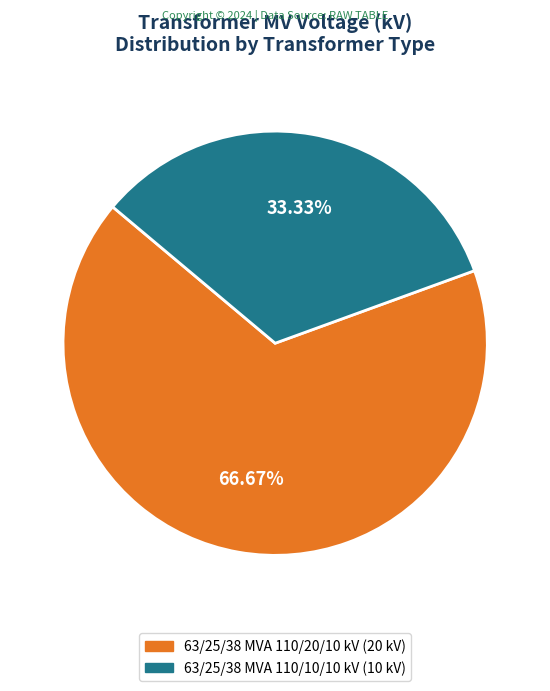

To the nearest percent, what is the difference between the largest and smallest slice percentages?

33%